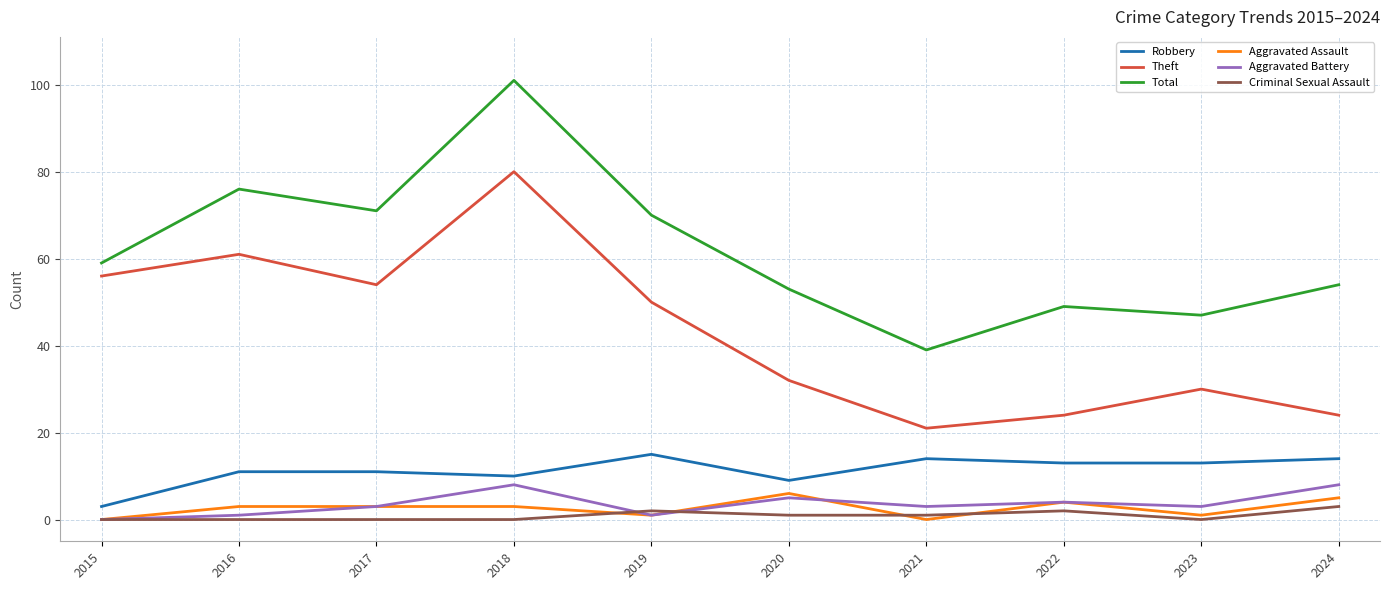

True or false: Total and Criminal Sexual Assault cross at least once.

False